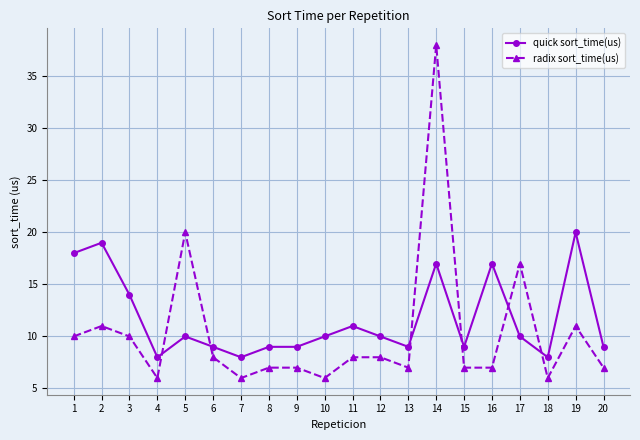

Is the value of quick sort_time(us) at 7 greater than the value of radix sort_time(us) at 13?

Yes